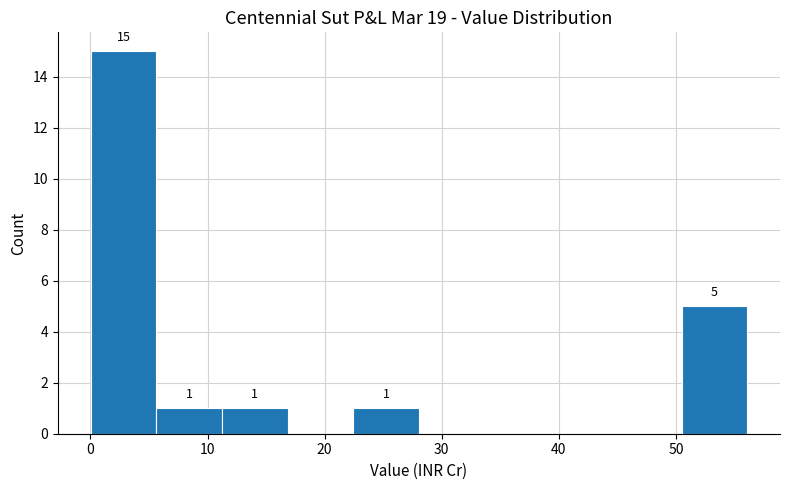

Which range on the x-axis has the tallest bar?

0 to 6